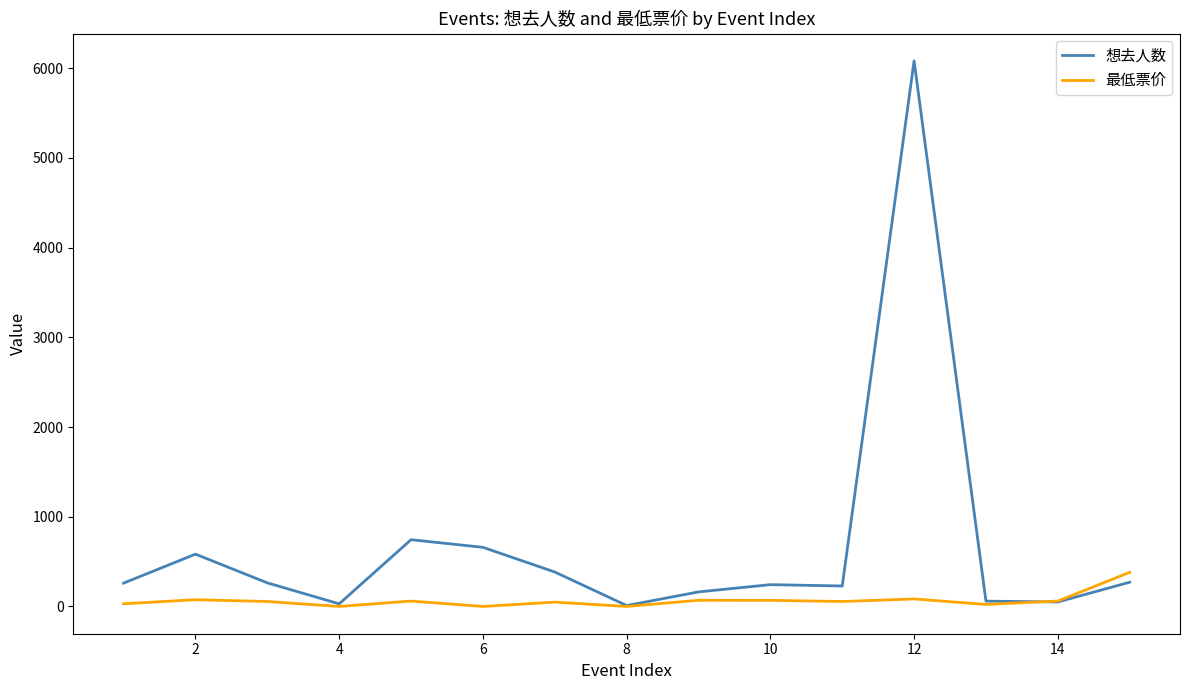

Which series has the largest total across all categories?

想去人数